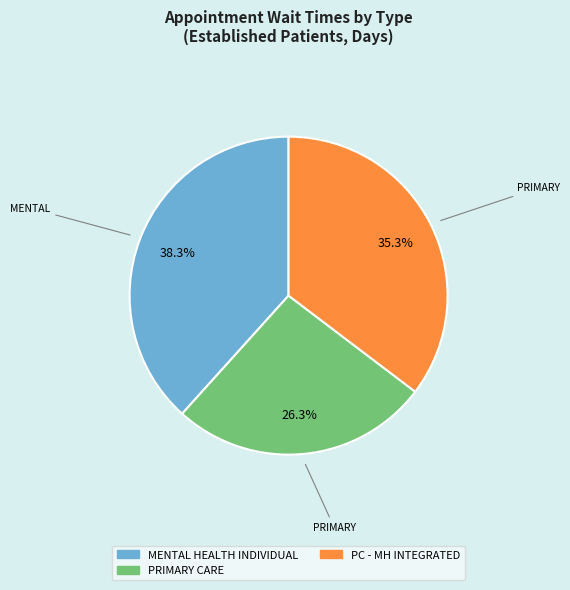

How many slices are in this pie chart?

3